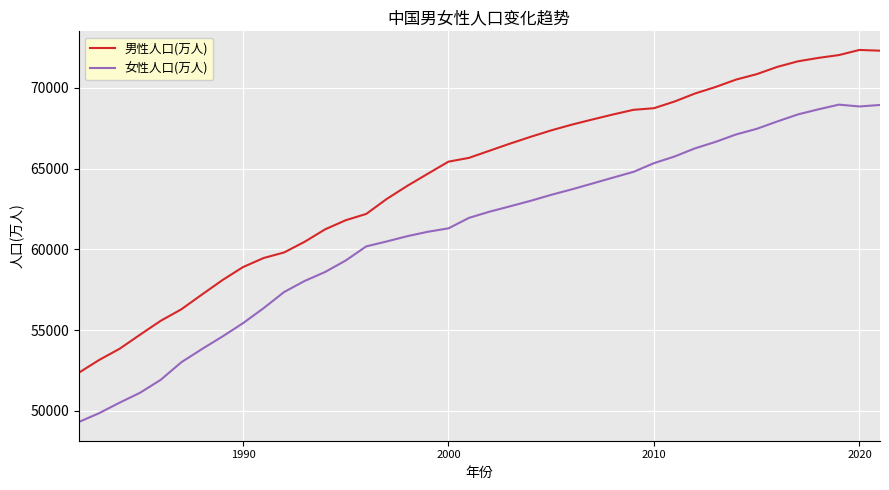

Which series has the widest spread of values?

男性人口(万人)